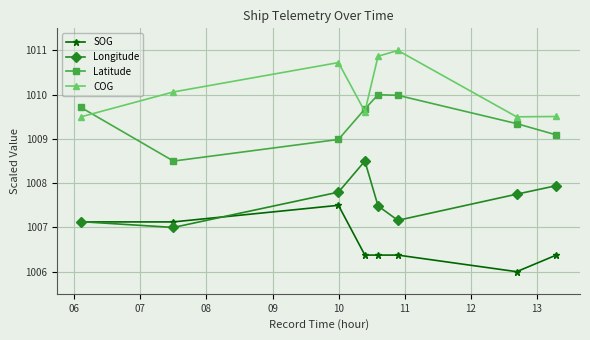

Is this an area chart (filled region under the line)?

No